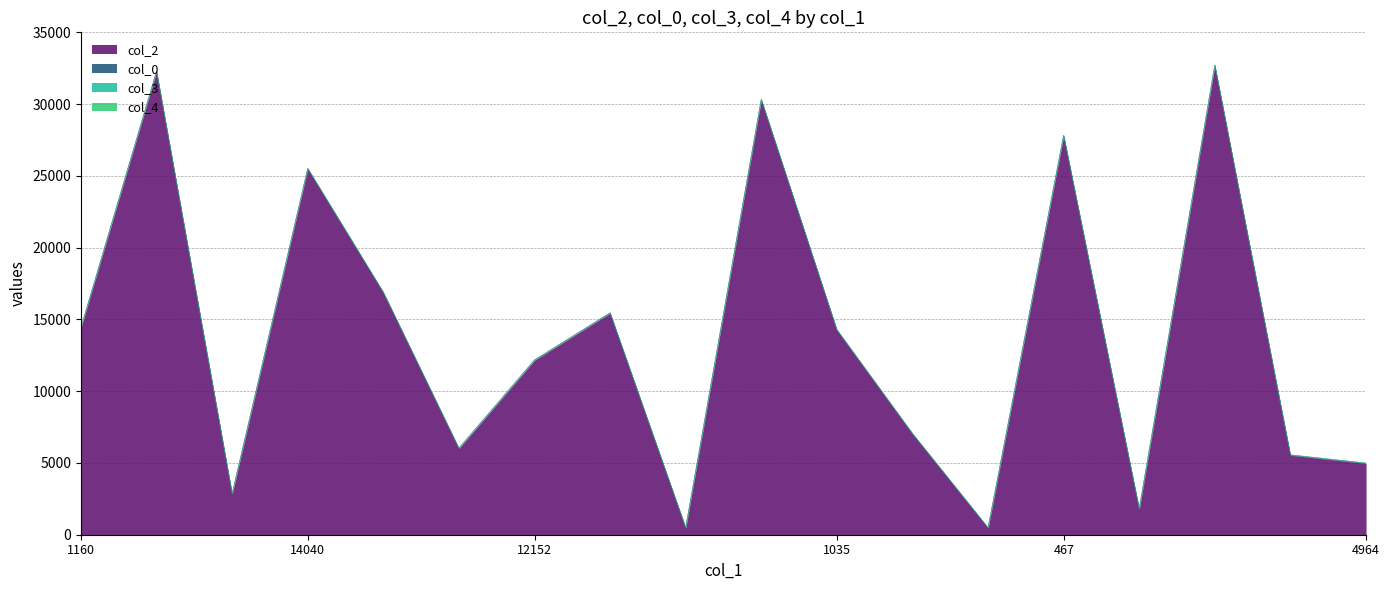

What is the label of the 18th point from the left?

4964